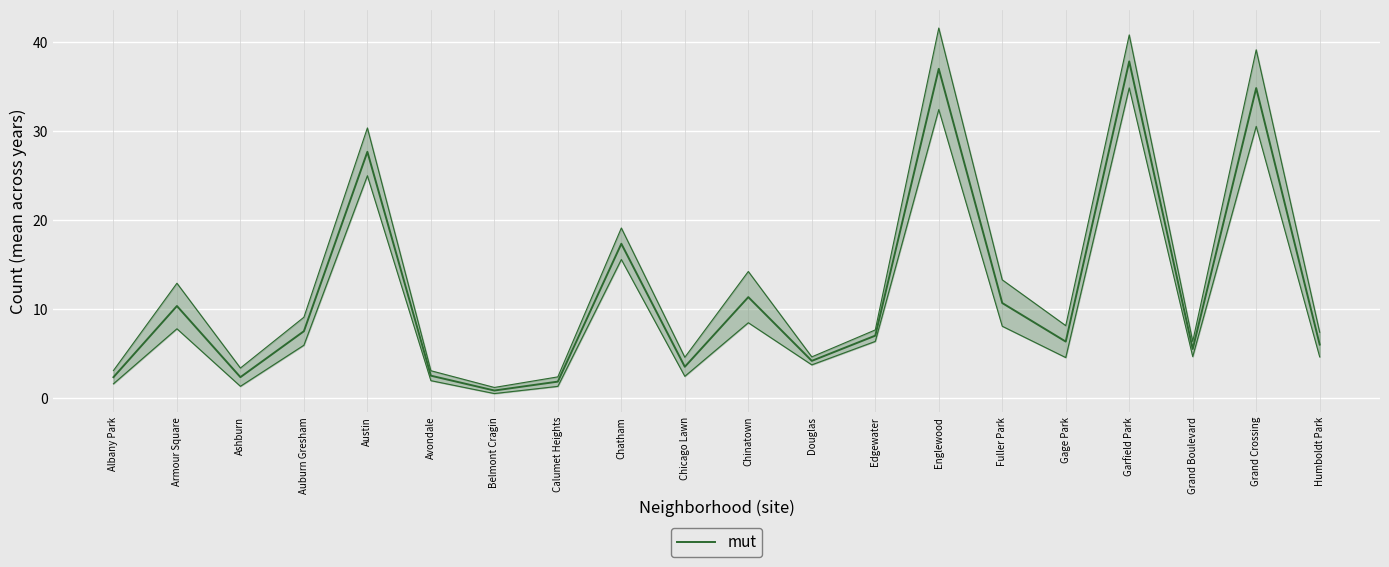

List the labels in order of value, smallest first.

Belmont Cragin, Calumet Heights, Albany Park, Ashburn, Avondale, Chicago Lawn, Douglas, Grand Boulevard, Humboldt Park, Gage Park, Edgewater, Auburn Gresham, Armour Square, Fuller Park, Chinatown, Chatham, Austin, Grand Crossing, Englewood, Garfield Park